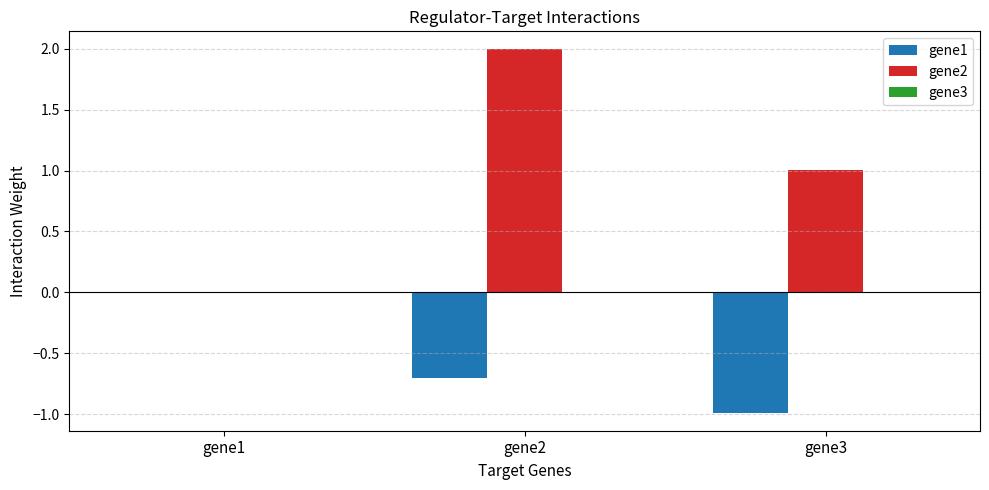

What is the maximum value shown in the chart?

2.0